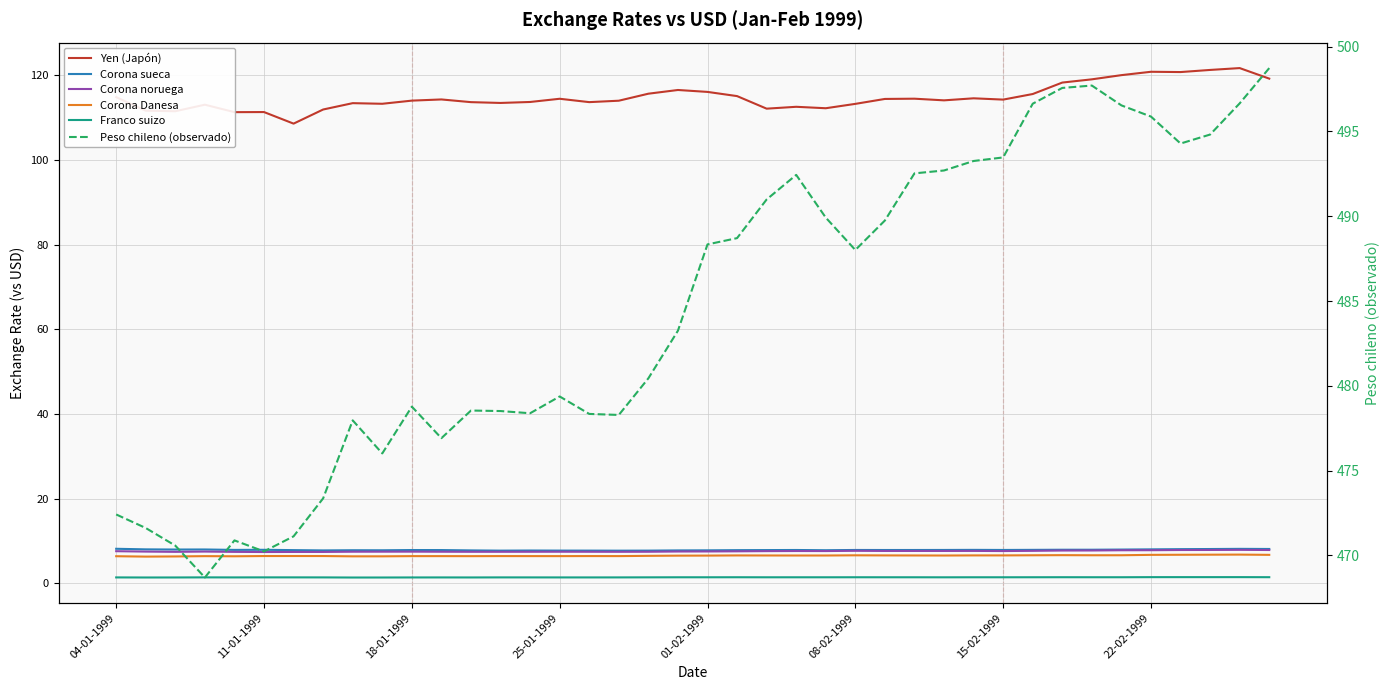

Rank the categories by Corona Danesa value from highest to lowest.

38, 37, 36, 39, 35, 32, 34, 33, 31, 25, 29, 30, 26, 21, 27, 22, 24, 23, 28, 20, 19, 18, 15-02-1999, 08-02-1999, 22-02-1999, 16, 13, 17, 14, 11, 15, 10, 25-01-1999, 12, 04-01-1999, 01-02-1999, 9, 8, 18-01-1999, 11-01-1999